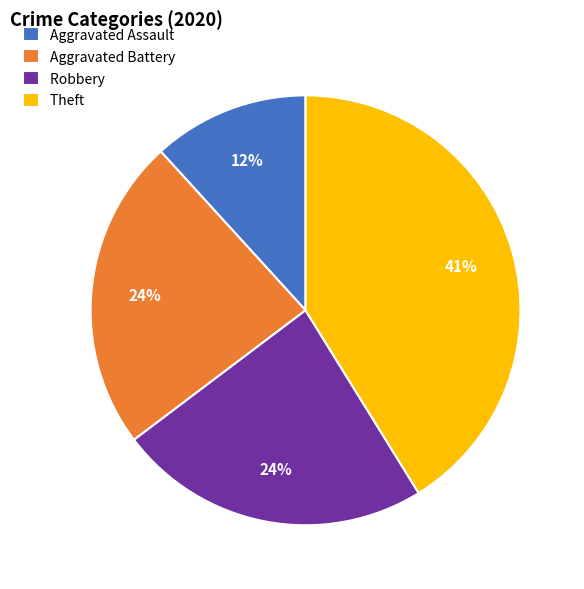

Is there a majority slice in this chart?

No